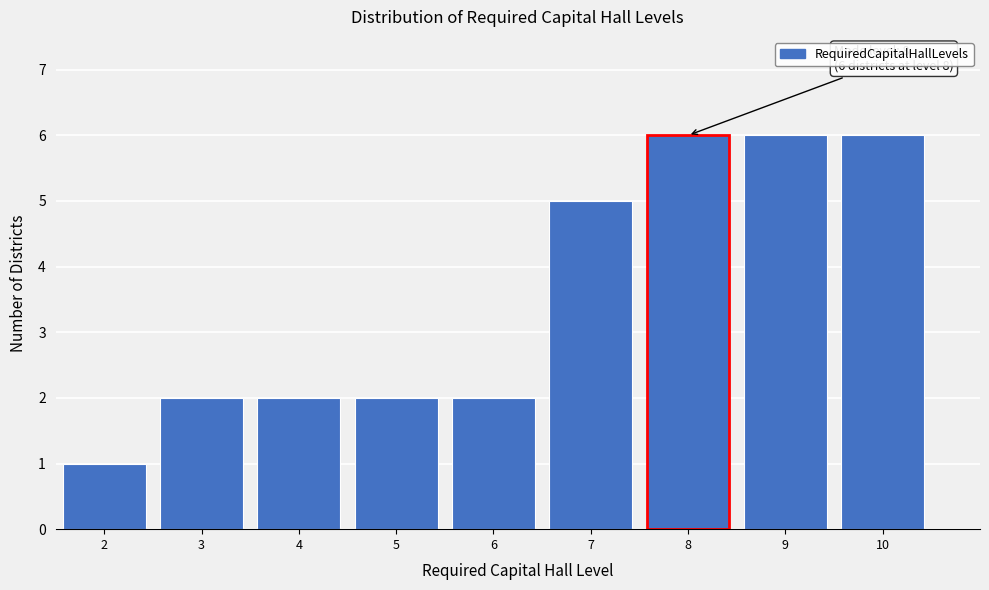

Reading left to right, what are all the values shown in this chart?

1	2	2	2	2	5	6	6	6